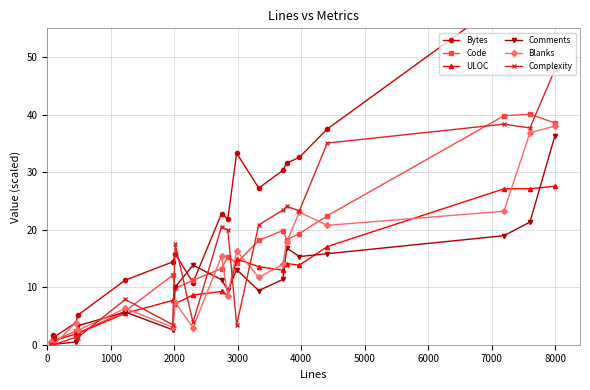

What is the highest value of the Blanks series?

38.0